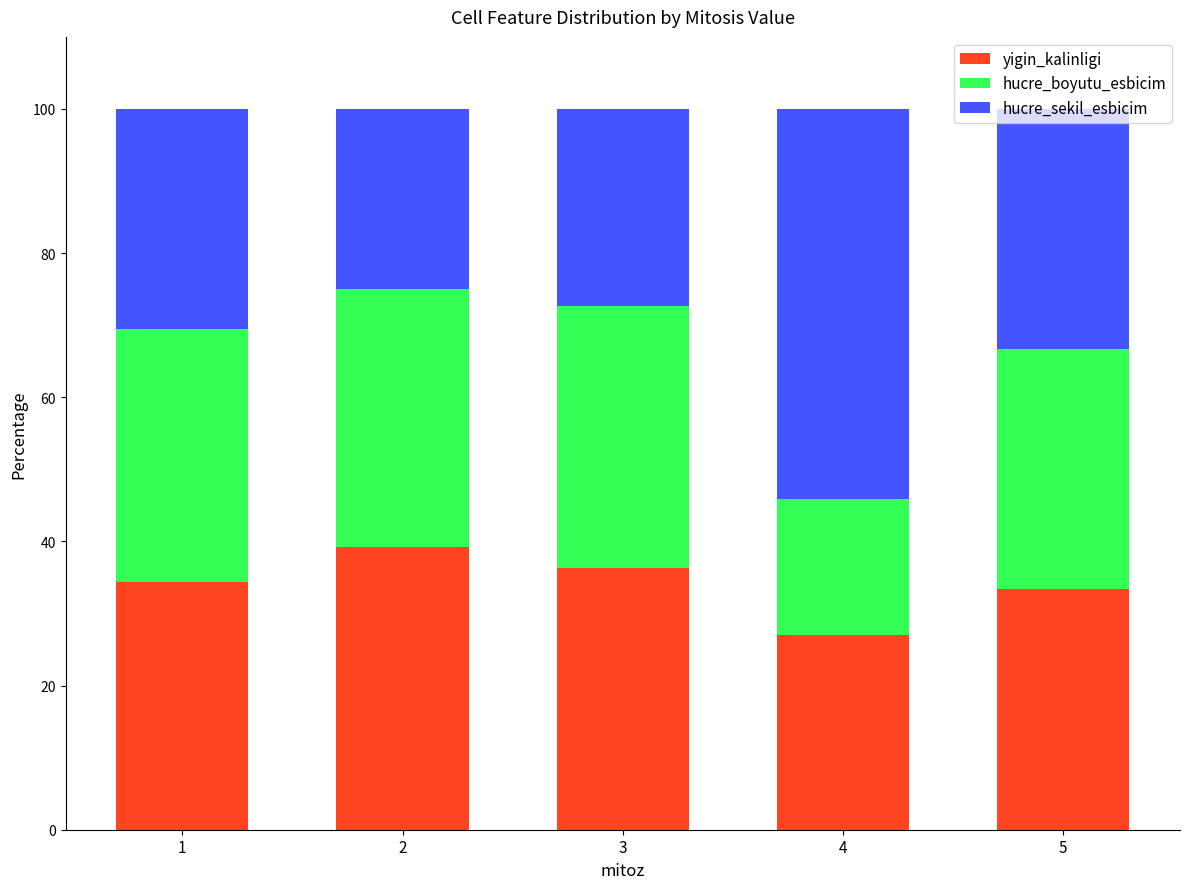

Count the number of data series in this chart.

3